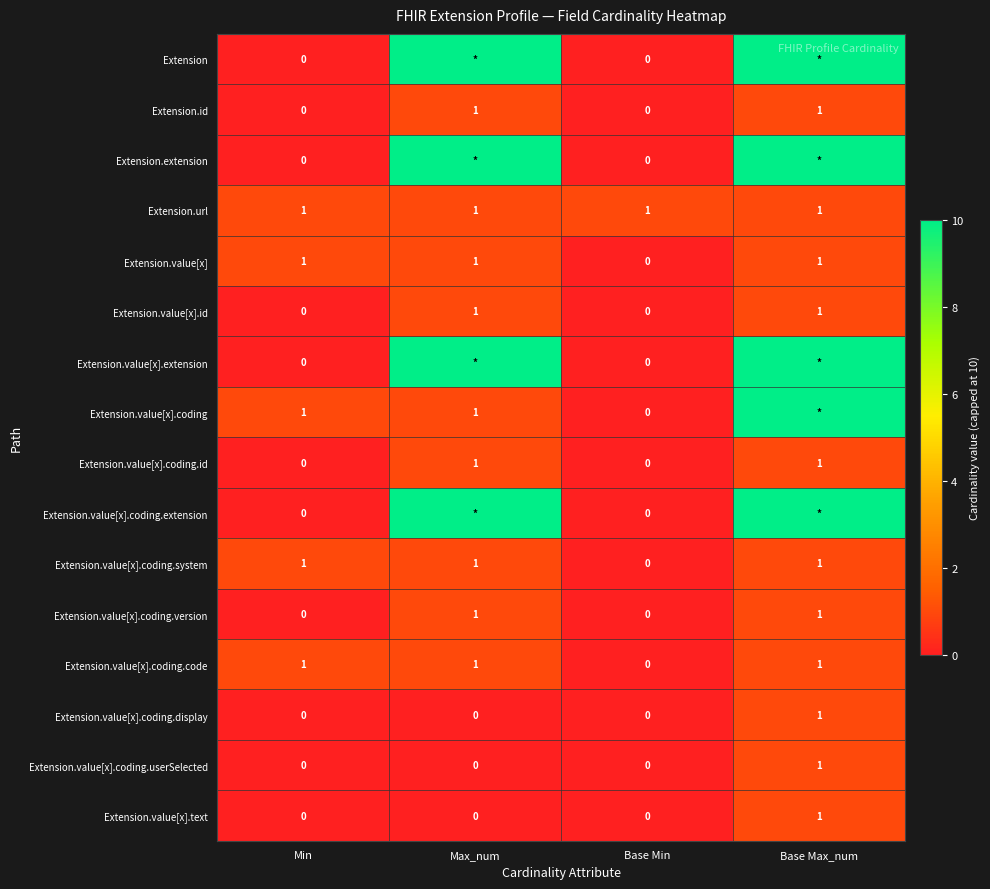

How many Extension.id values are between 0 and 1?

4